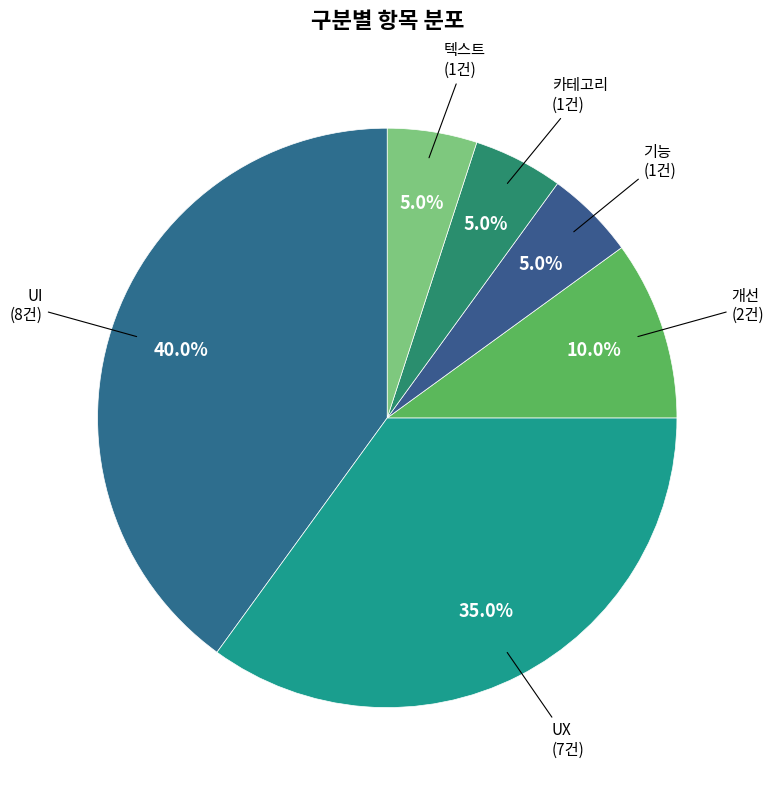

Which slice is the largest?

UI